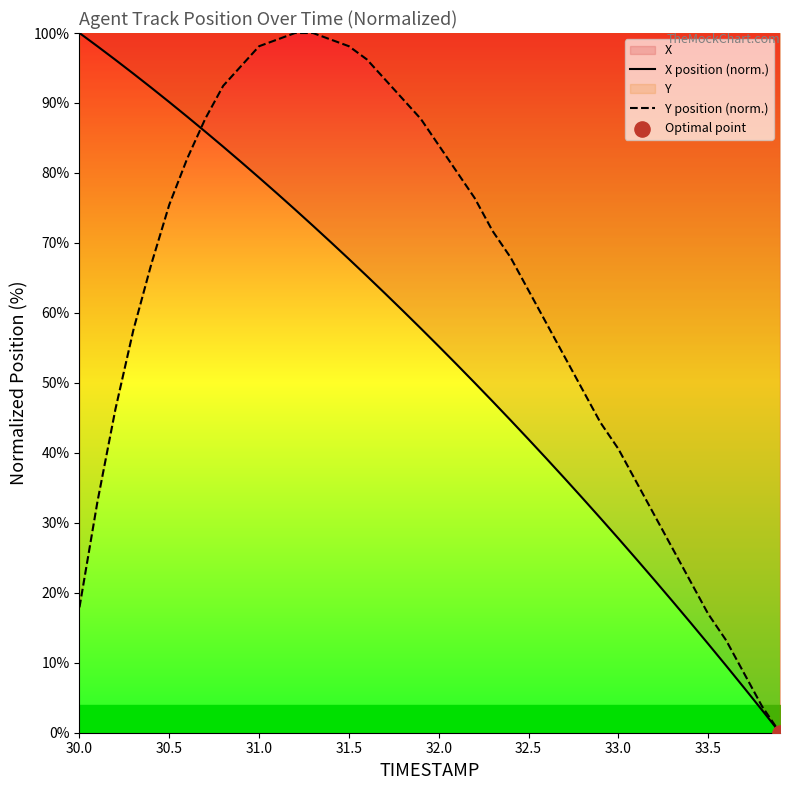

Which series has the largest total across all categories?

Y position (norm.)